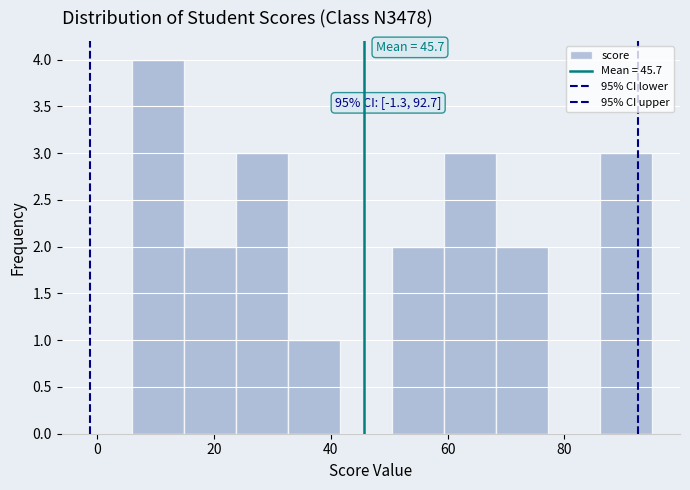

Which range on the x-axis has the tallest bar?

6 to 14